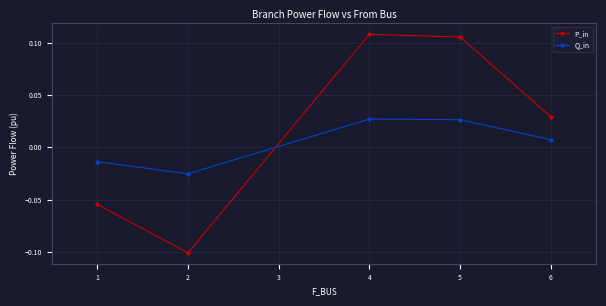

What is the difference between the maximum and minimum values in the P_in series?

0.2